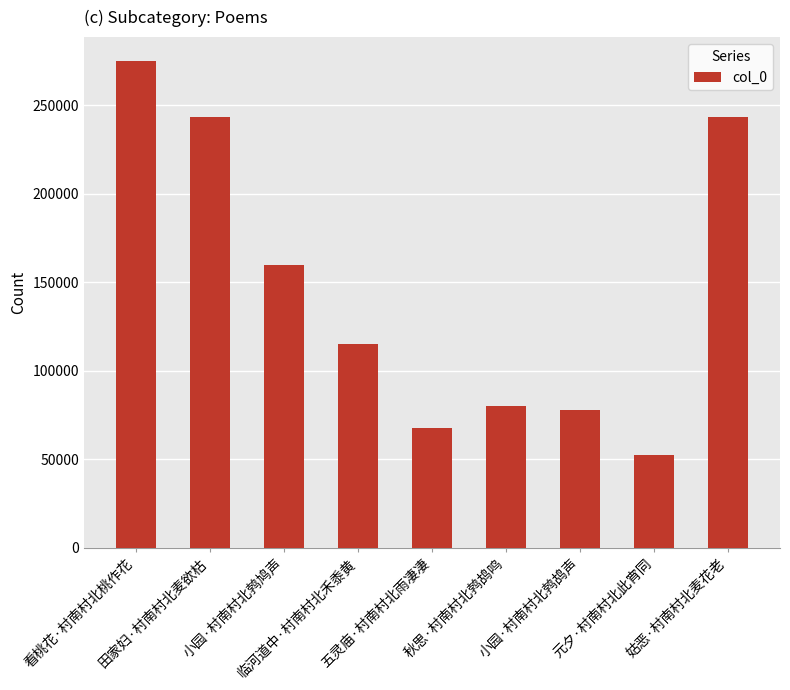

Which label corresponds to the largest value in the chart?

看桃花·村南村北桃作花